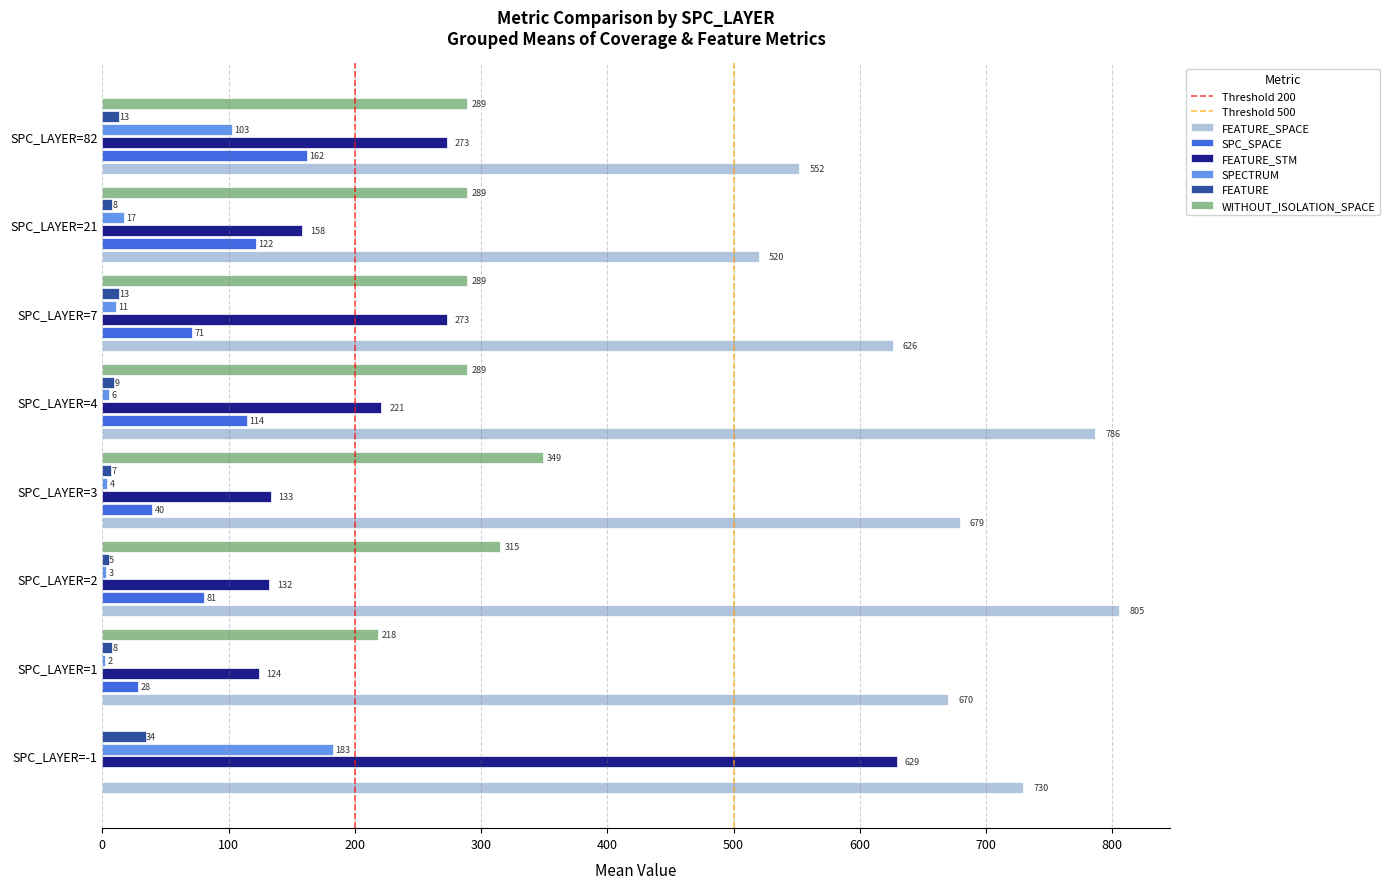

Between SPC_LAYER=4 and SPC_LAYER=7, which series saw the biggest shift?

FEATURE_SPACE